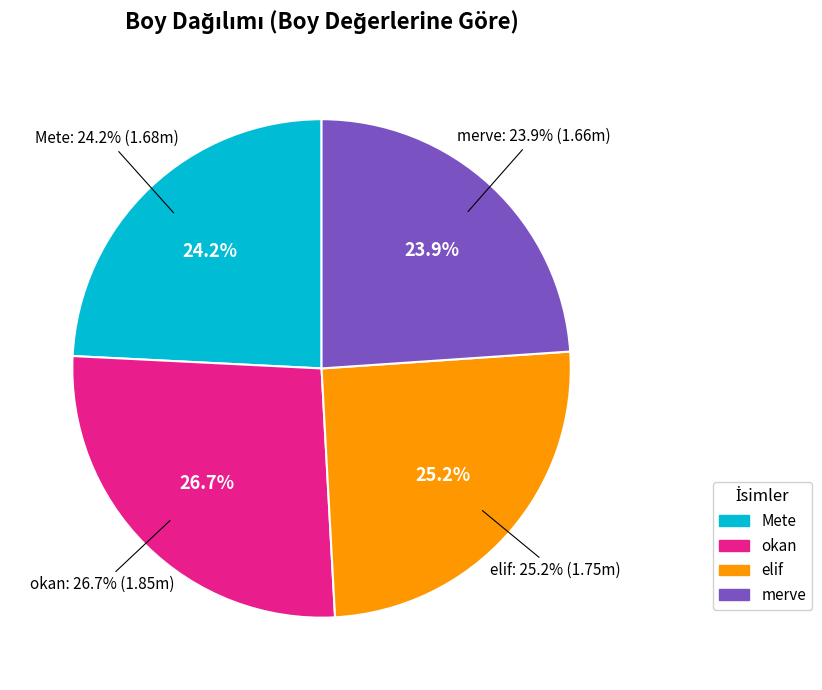

What portion of the pie excludes merve?

76.1%